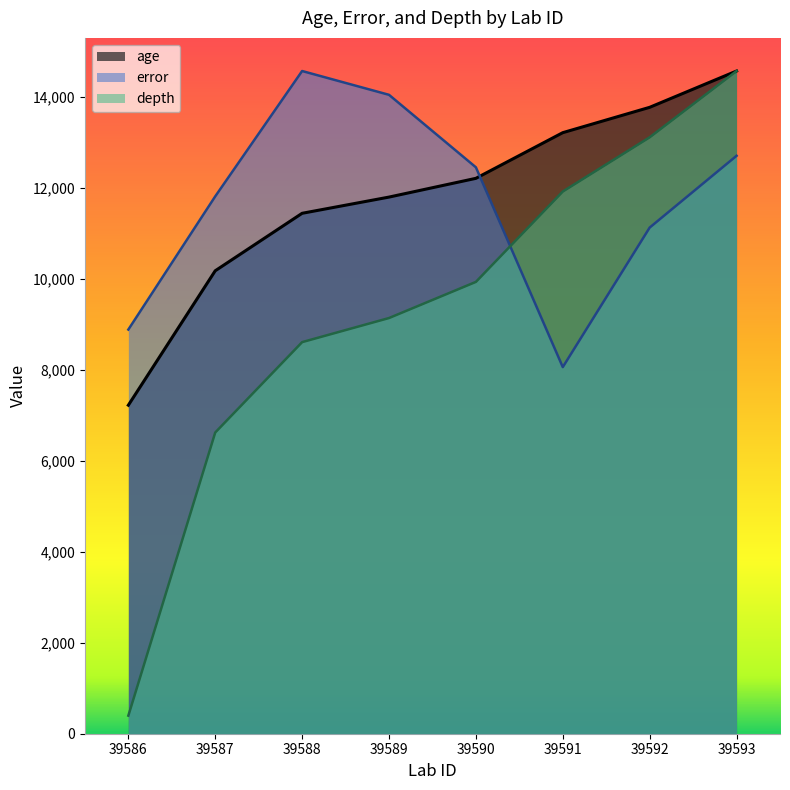

The value of age at 39592 is 13775.2. True or false?

True